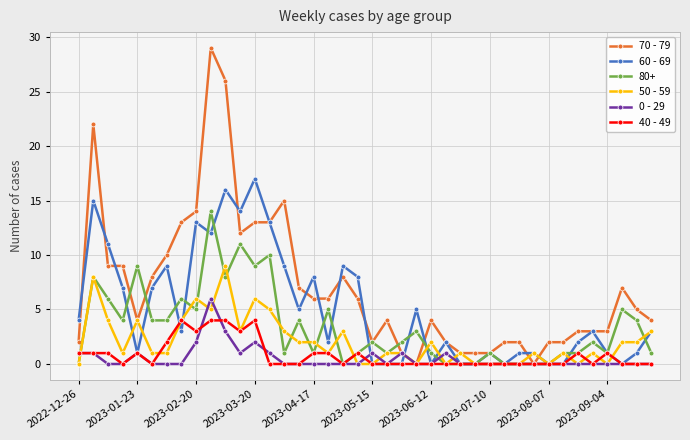

Which series has the largest range (max minus min)?

70 - 79